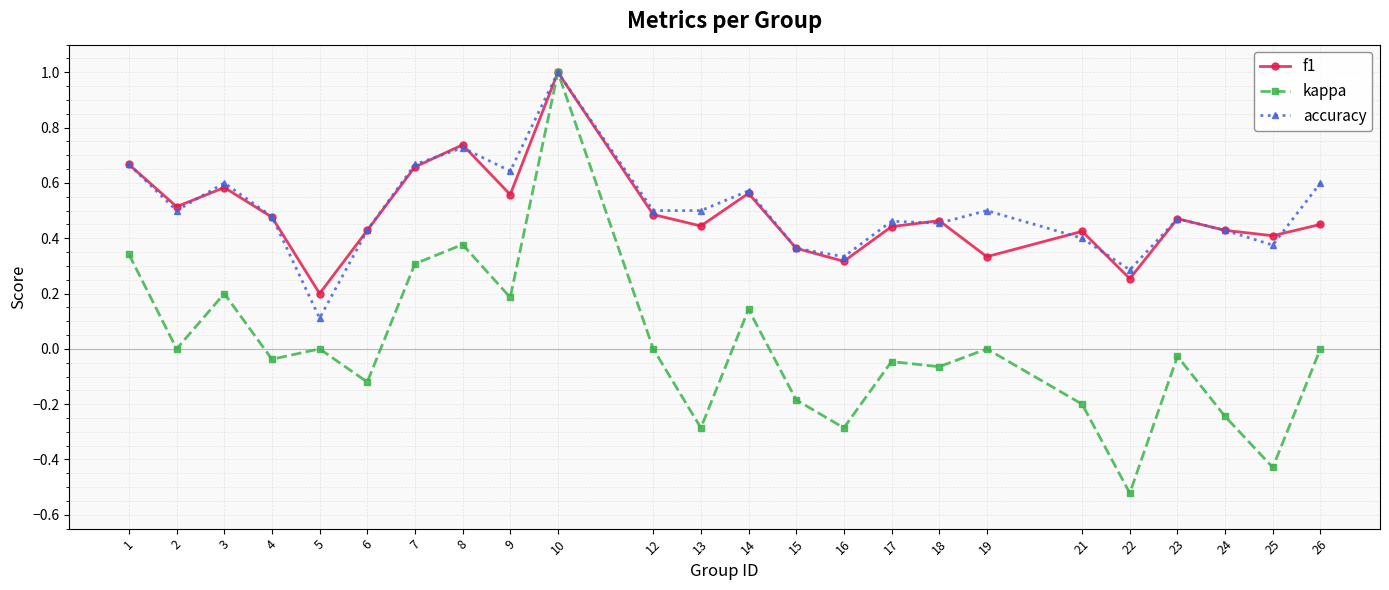

Which category has the lowest value across all series?

22